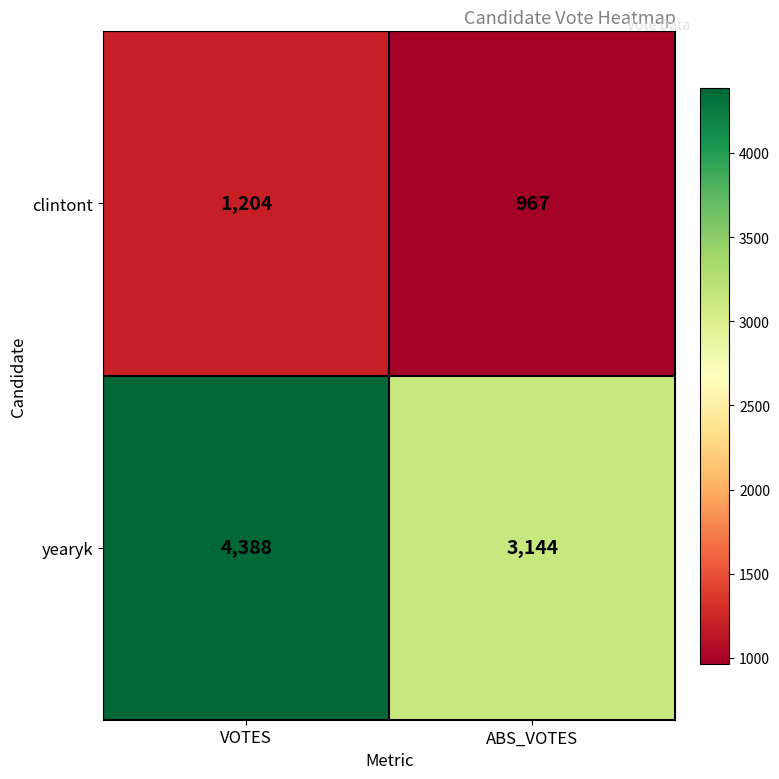

Is the value of yearyk at ABS_VOTES greater than the value of clintont at VOTES?

Yes